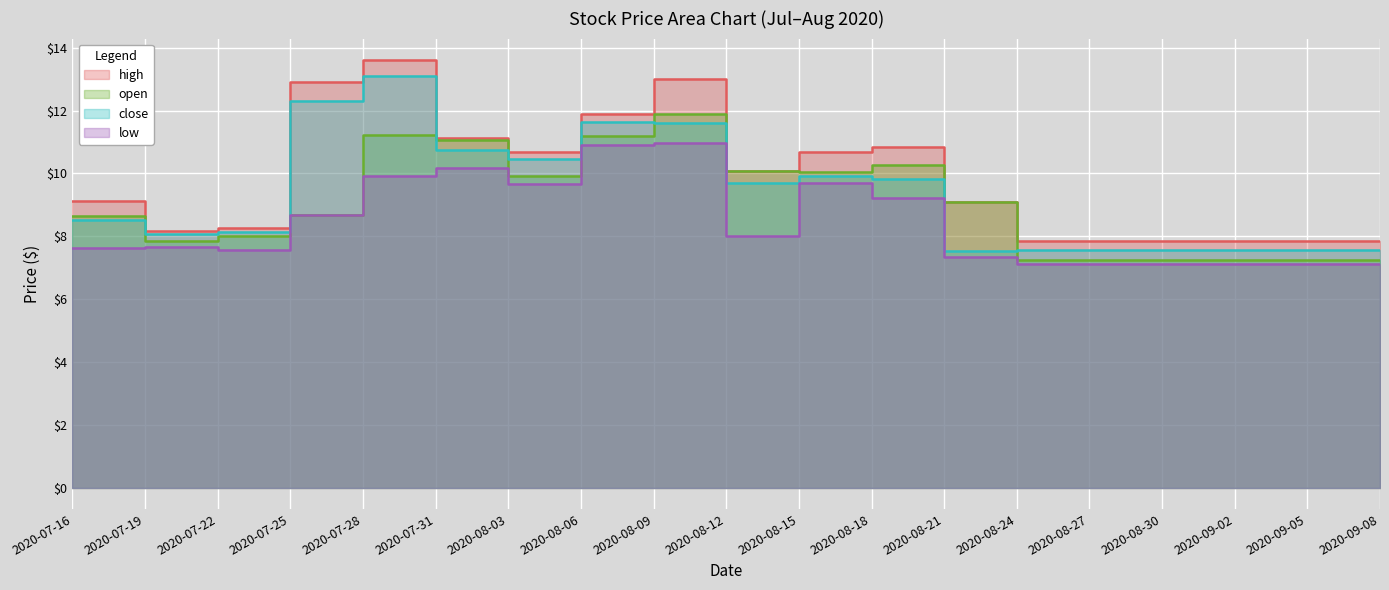

In close, how many points are lower than both neighbors (excluding endpoints)?

4